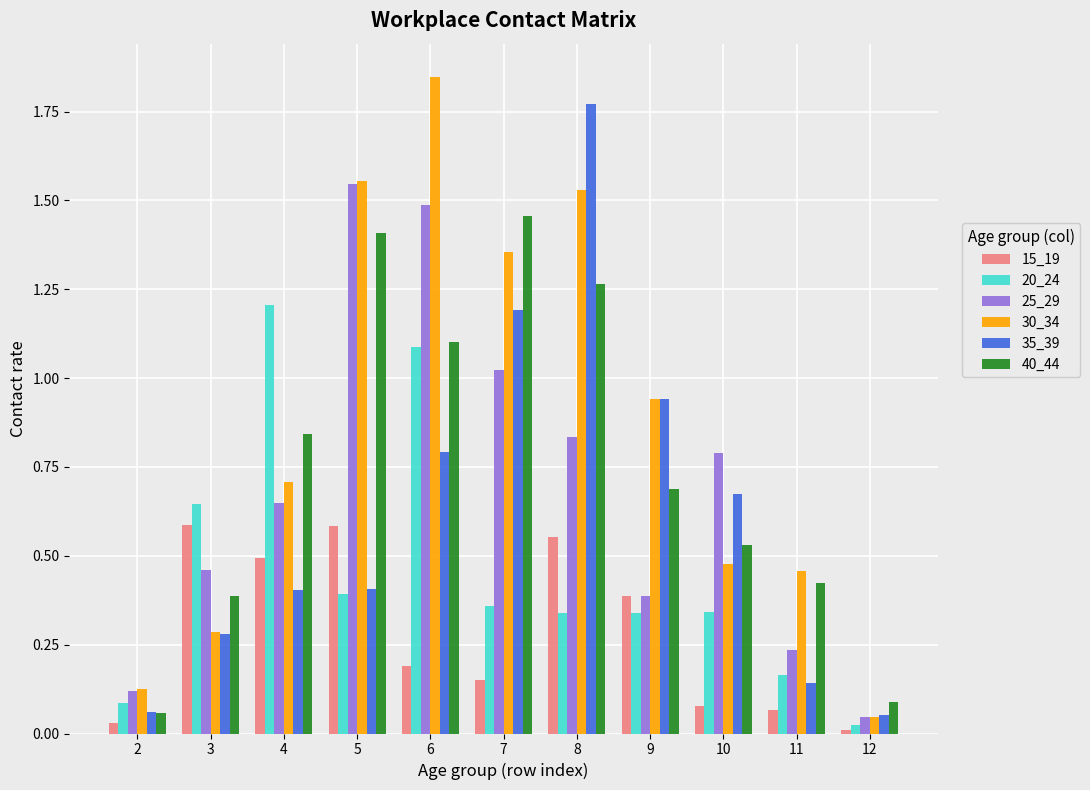

Which series has the widest spread of values?

30_34